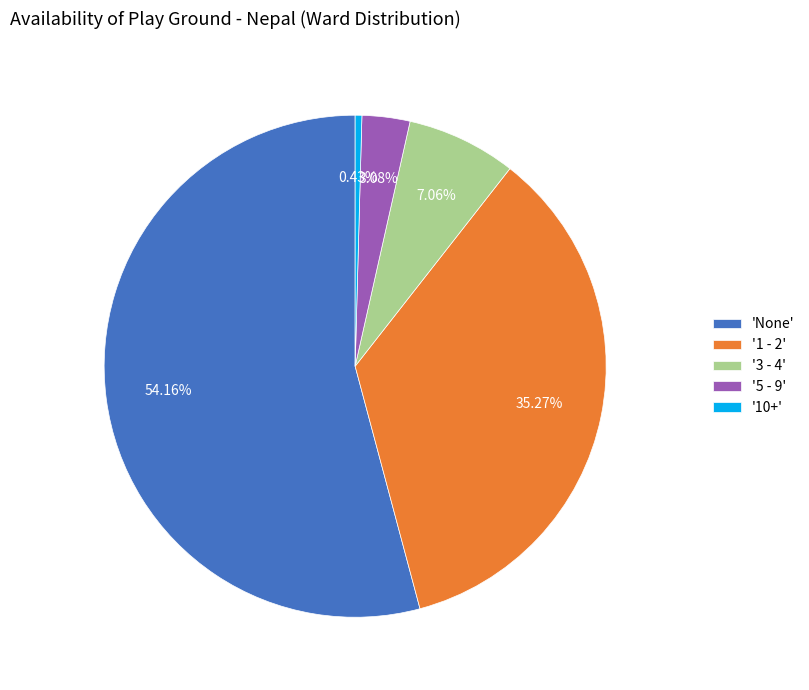

Is there any slice that represents more than half of the pie?

Yes